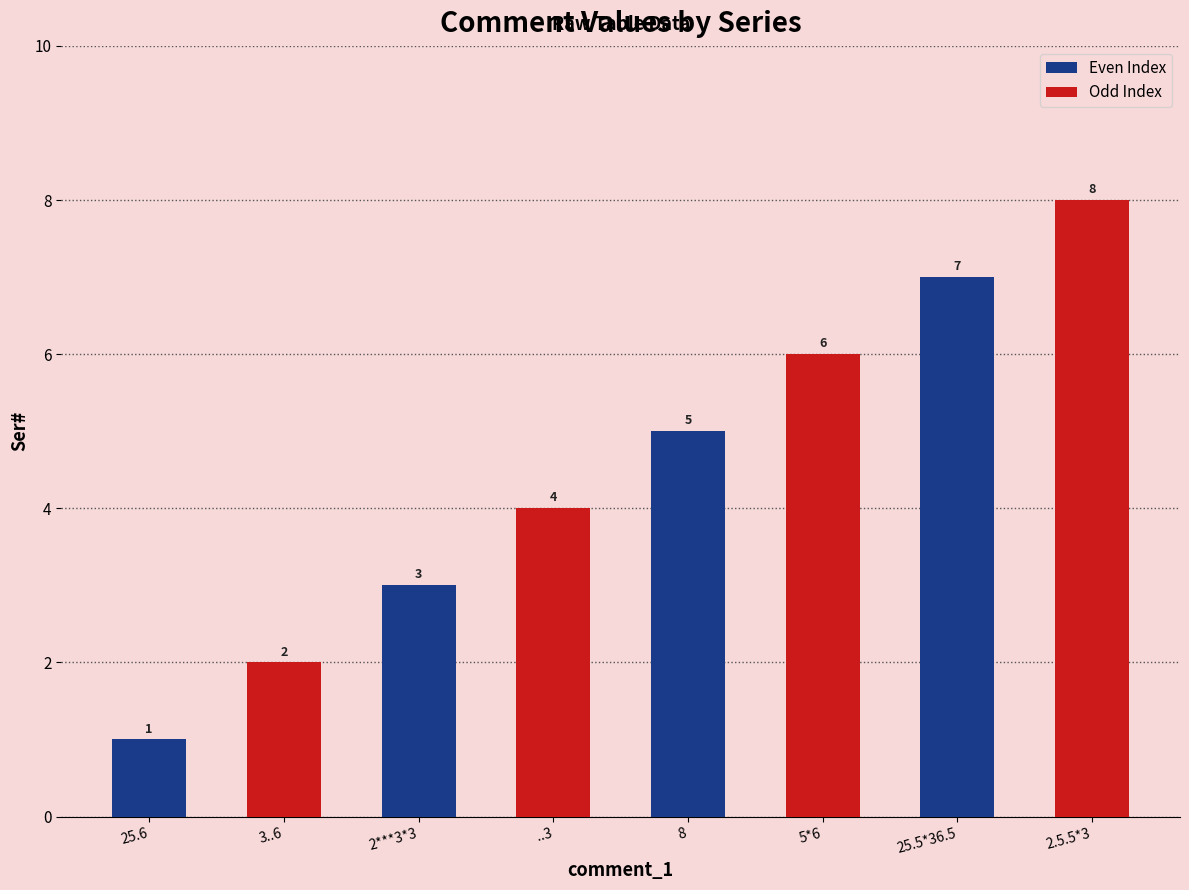

Approximately how many times larger is the value at 8 compared to 25.5*36.5?

0.7